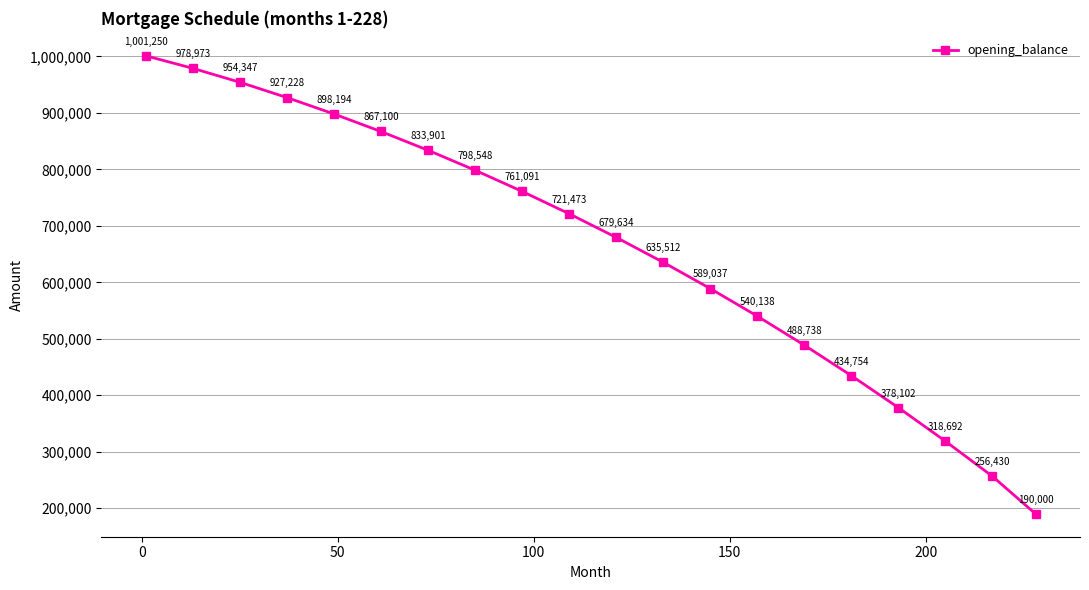

What is the difference between the maximum and minimum values?

811250.0